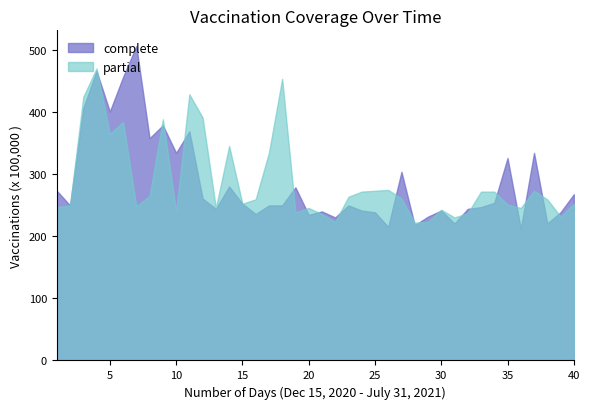

What is the smallest value displayed?

212.5